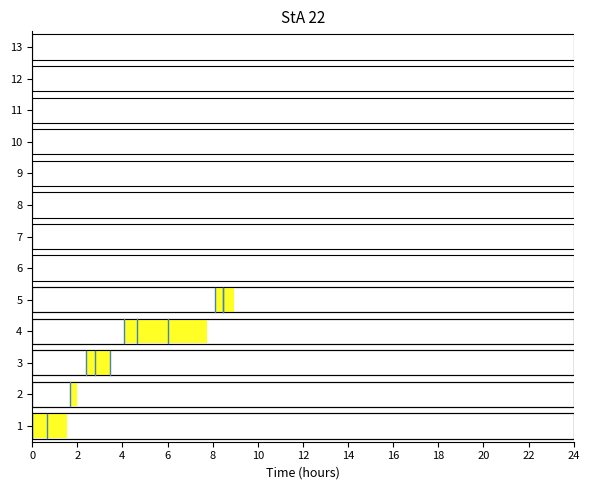

What is the ratio of the value at 0 to the value at 2?

0.4